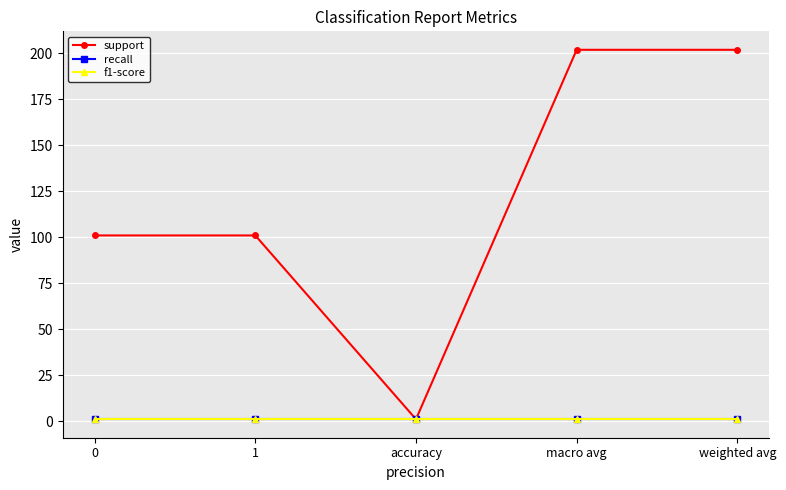

At how many categories does at least one series exceed 23?

4